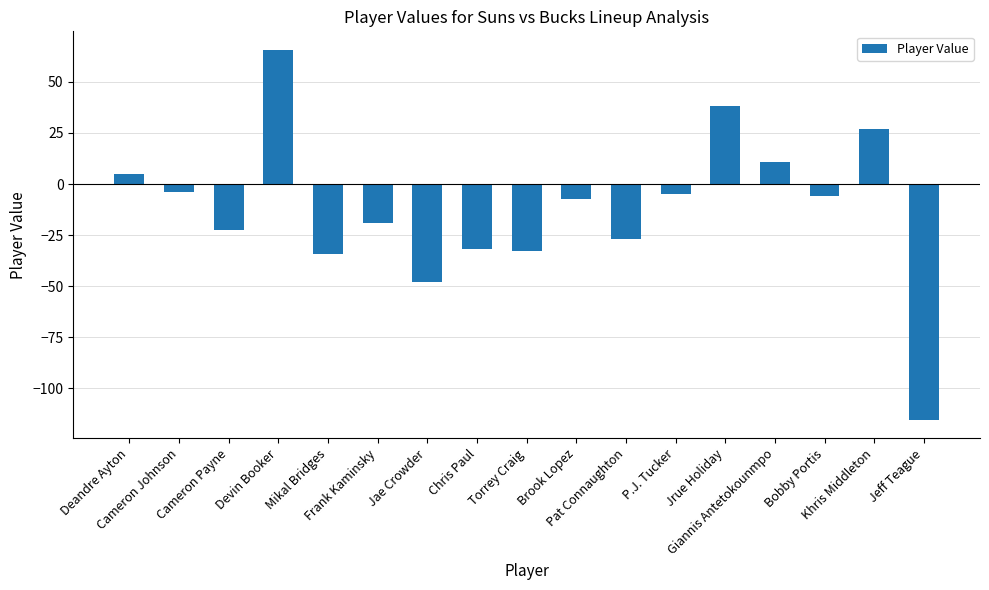

What is the value of the 4th bar from the left?

65.7